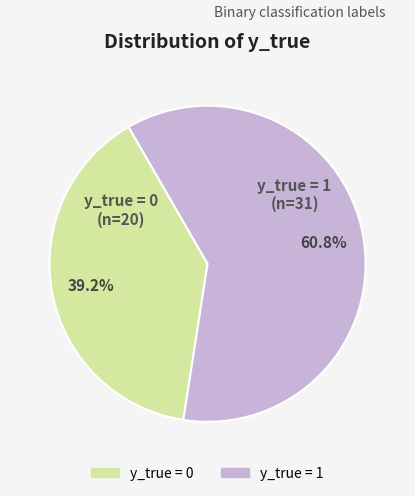

True or false: y_true = 1 accounts for 52% of the total.

False